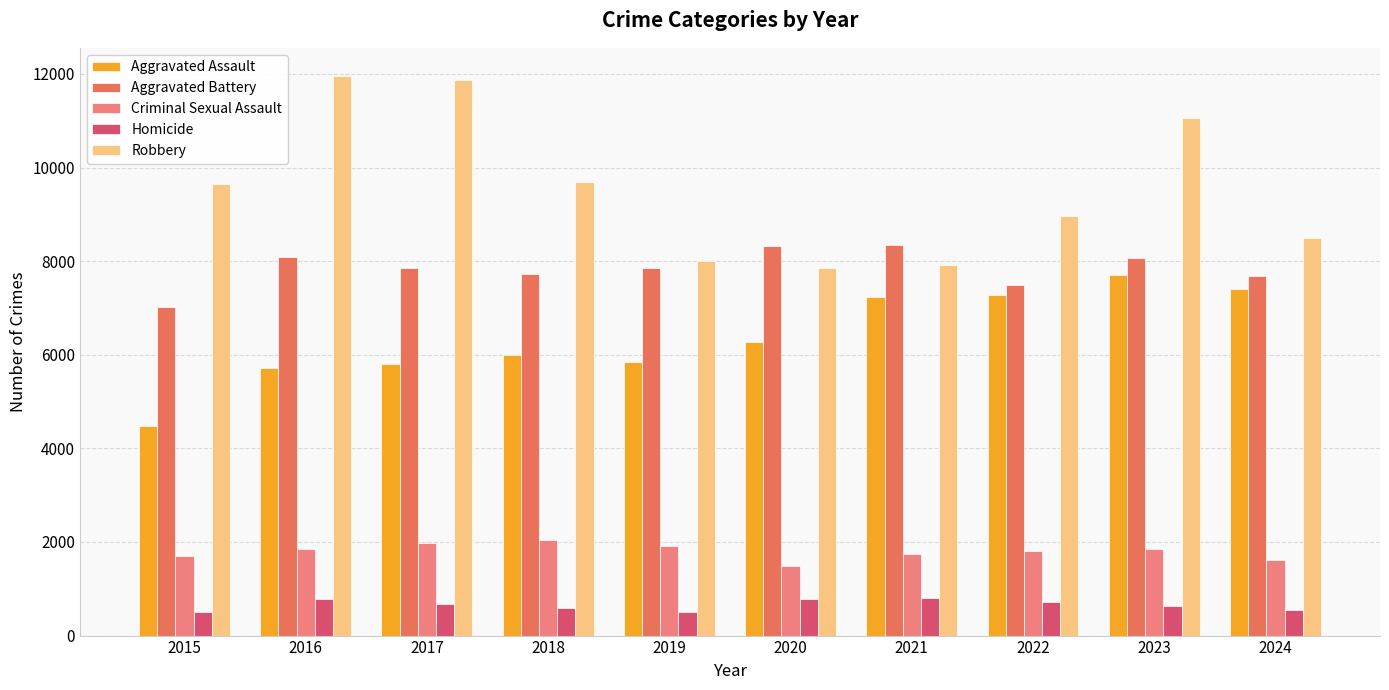

What is the value of the Homicide bar at the 5th from the left?

499